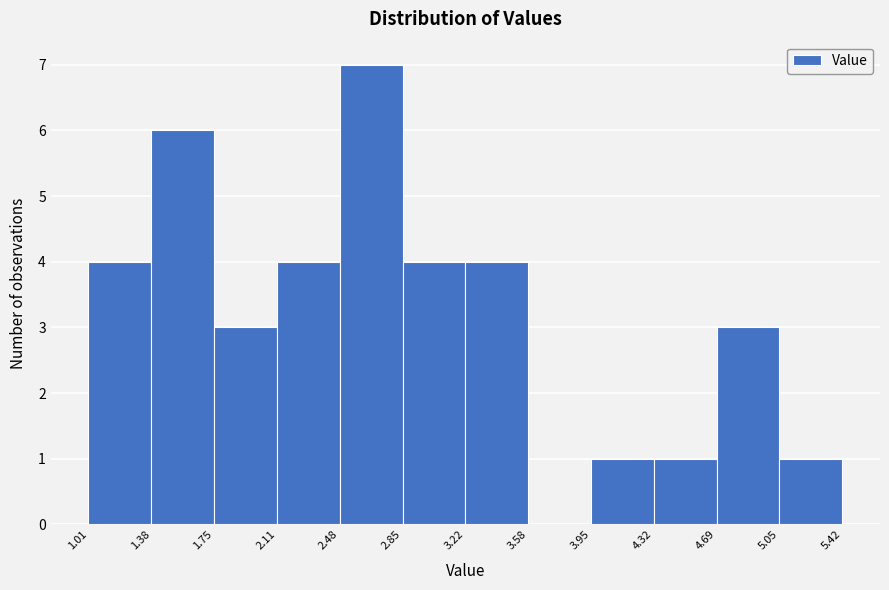

Reading left to right, list every bar in this chart as the range it spans on the x-axis followed by its height. The values are not printed on the chart, so give them approximately, as read against the axis.

1.01 to 1.38: 4
1.38 to 1.75: 6
1.75 to 2.11: 3
2.11 to 2.48: 4
2.48 to 2.85: 7
2.85 to 3.22: 4
3.22 to 3.58: 4
3.58 to 3.95: 0
3.95 to 4.32: 1
4.32 to 4.69: 1
4.69 to 5.05: 3
5.05 to 5.42: 1